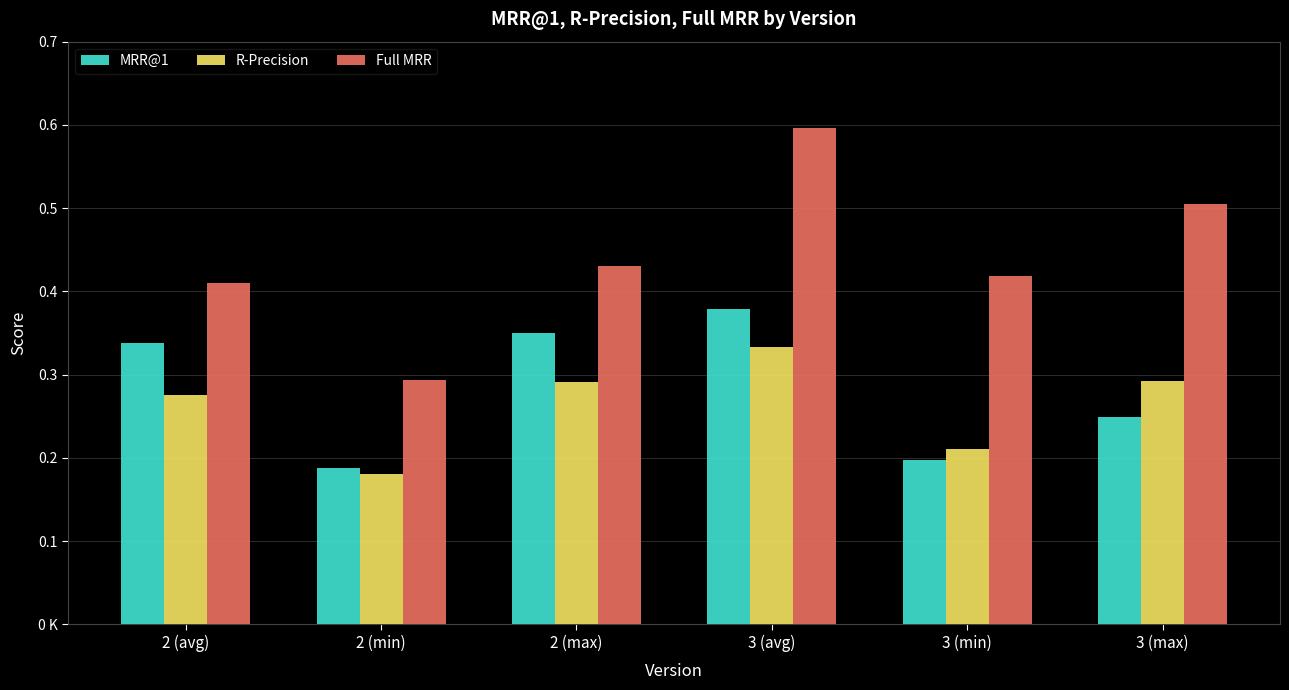

What is the average value of the Full MRR series?

0.4